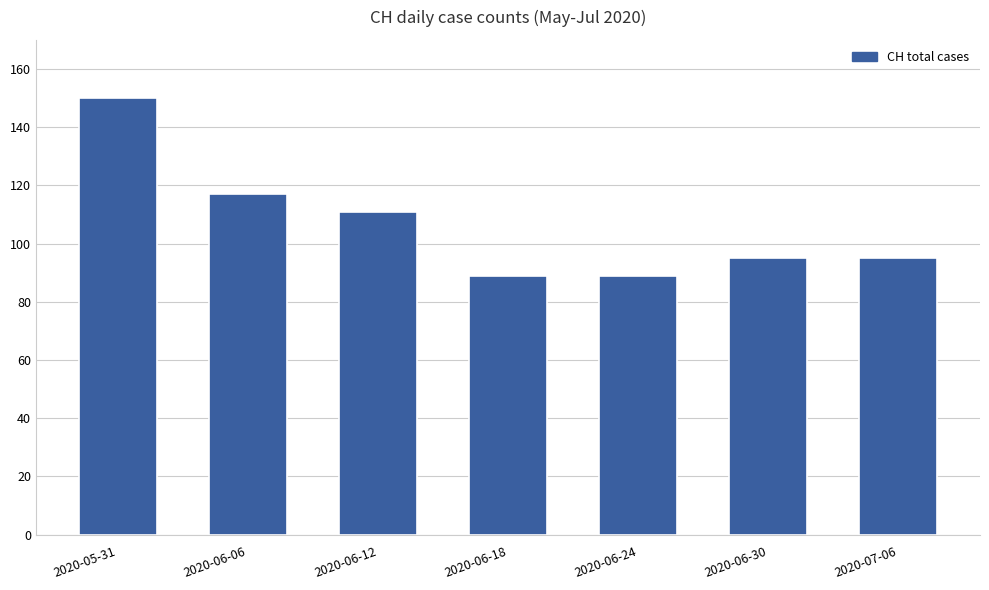

The value at 2020-06-18 is 89. True or false?

True